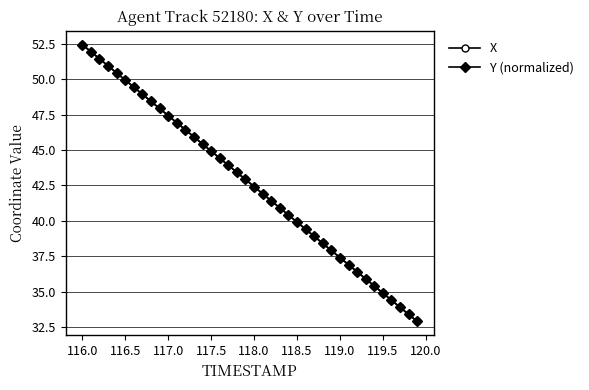

True or false: Y (normalized) has more than 0 points higher than both neighbors.

False